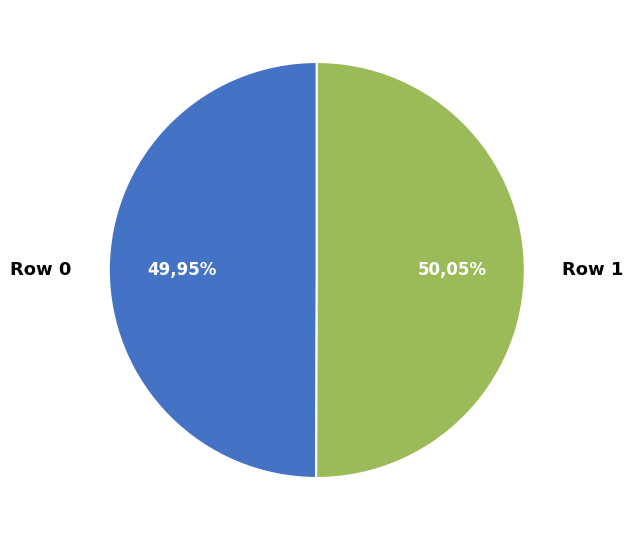

To the nearest percent, what is the average slice percentage?

50%